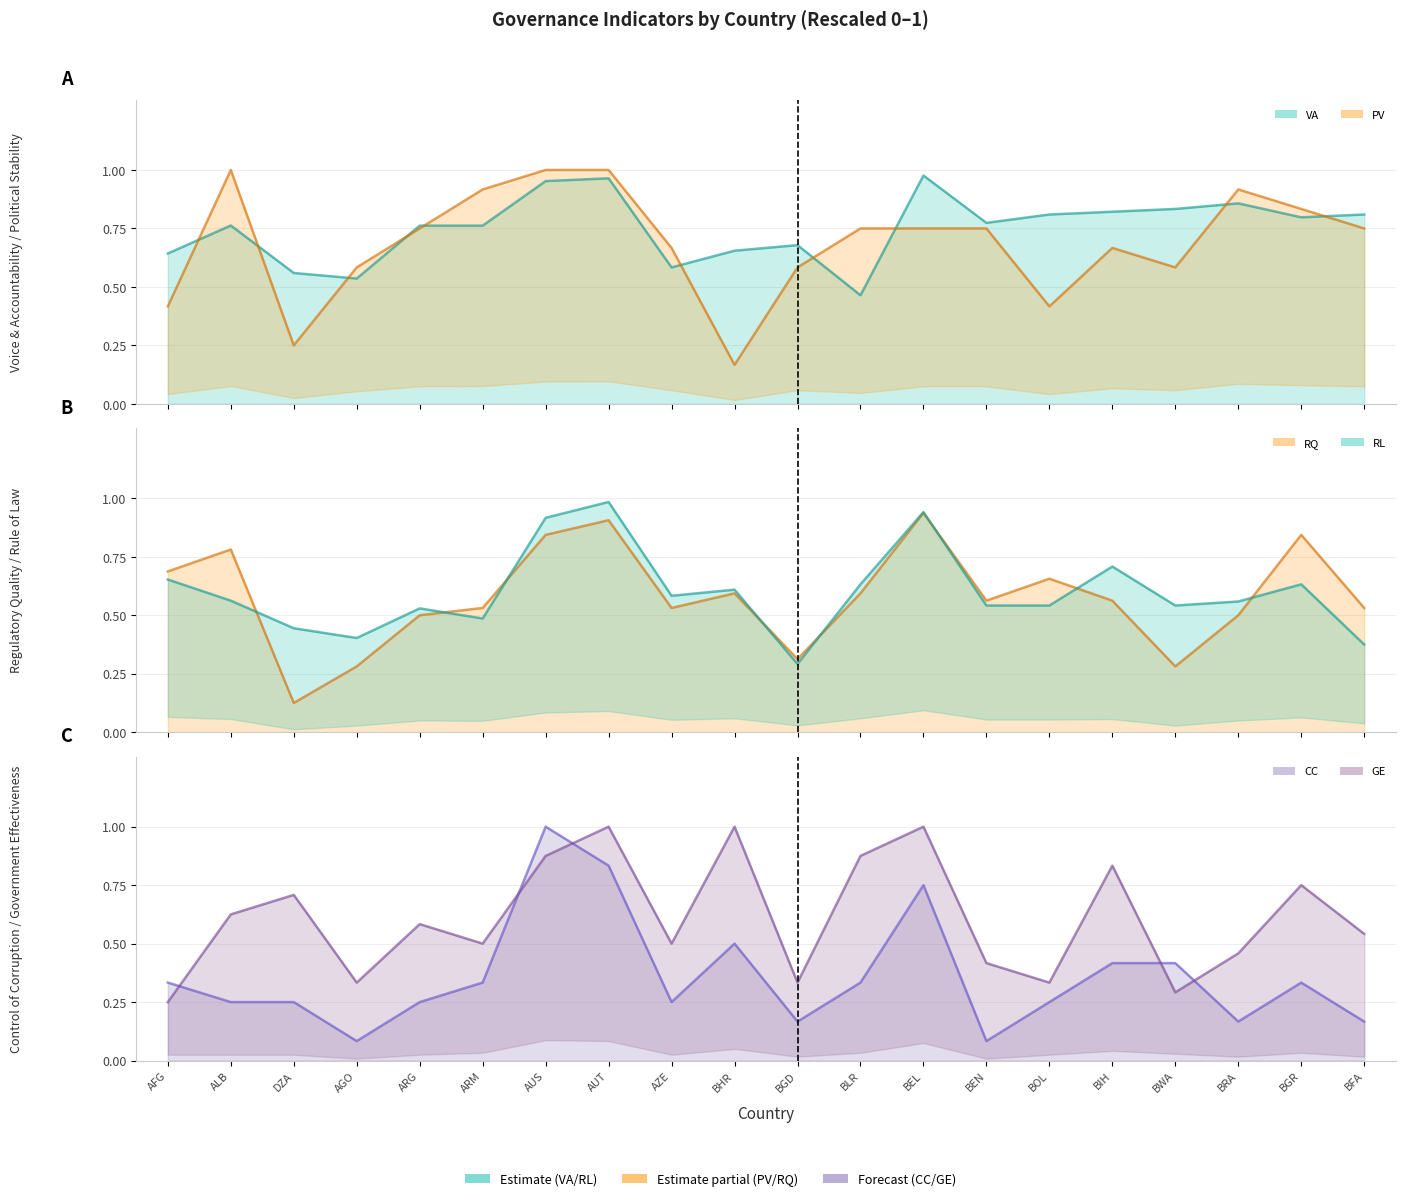

What is the average value of the RL series?

0.6